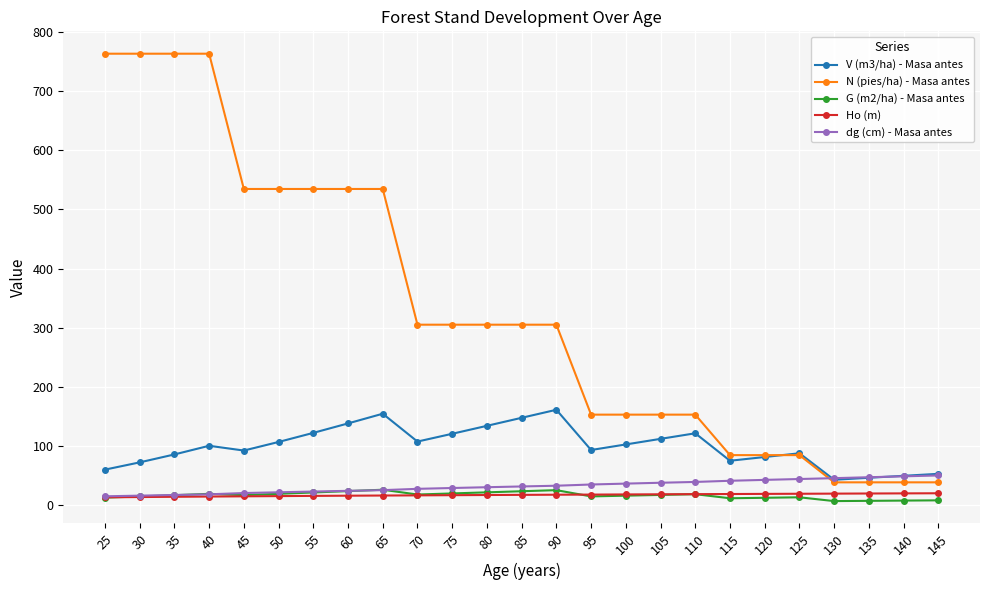

What is the value of the N (pies/ha) - Masa antes point at the 17th from the left?

152.4